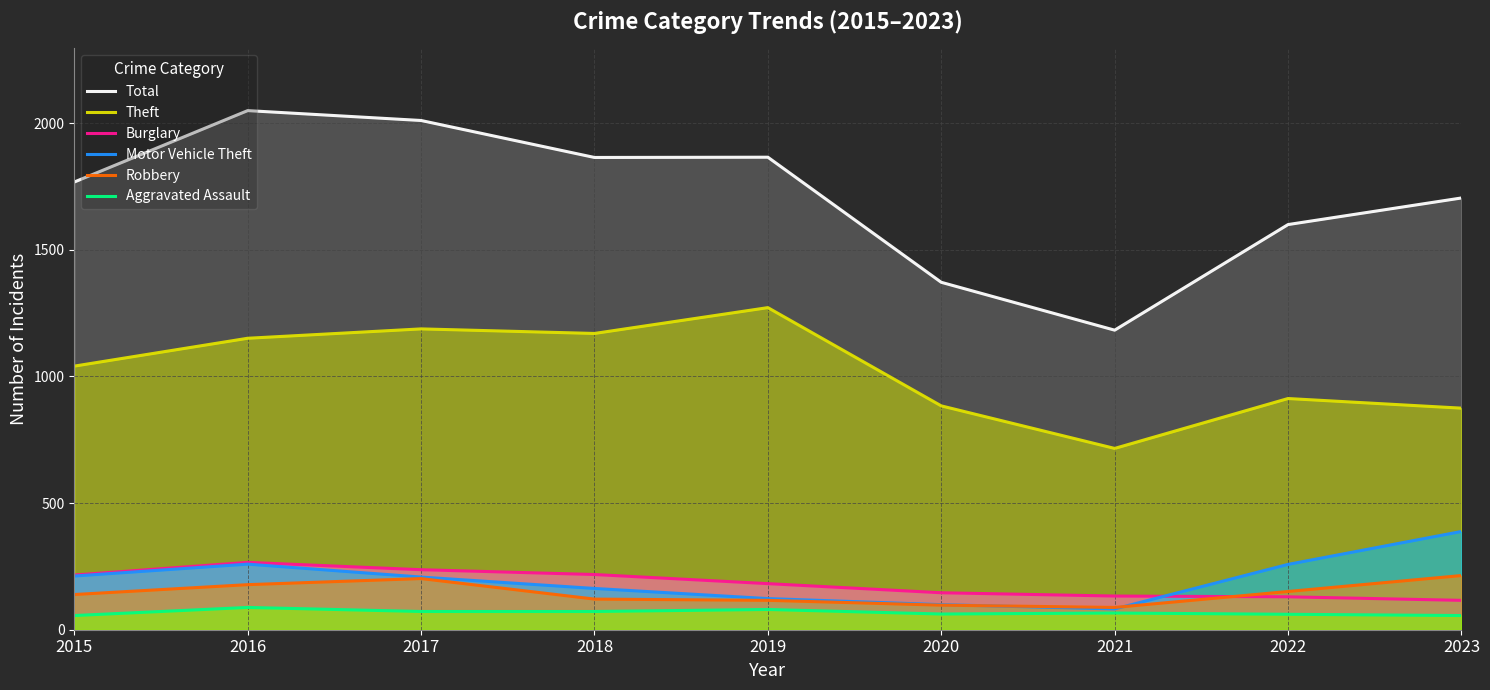

True or false: Burglary and Total intersect in this chart.

False